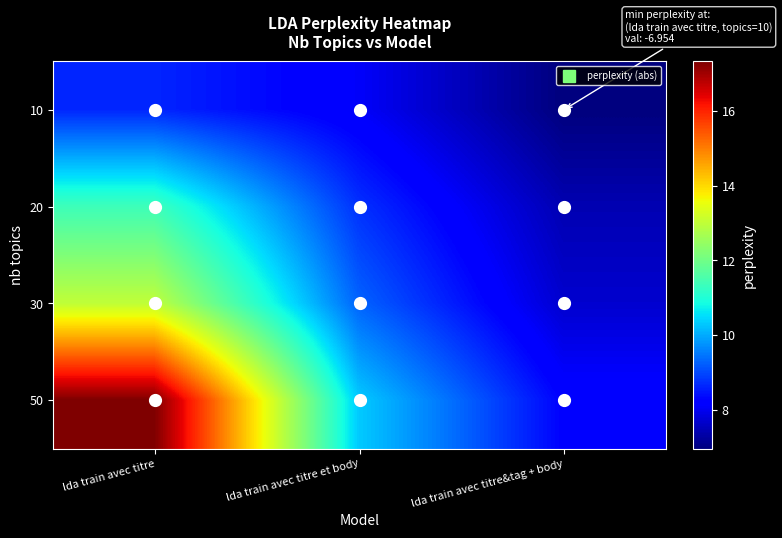

What is the smallest value displayed?

7.0